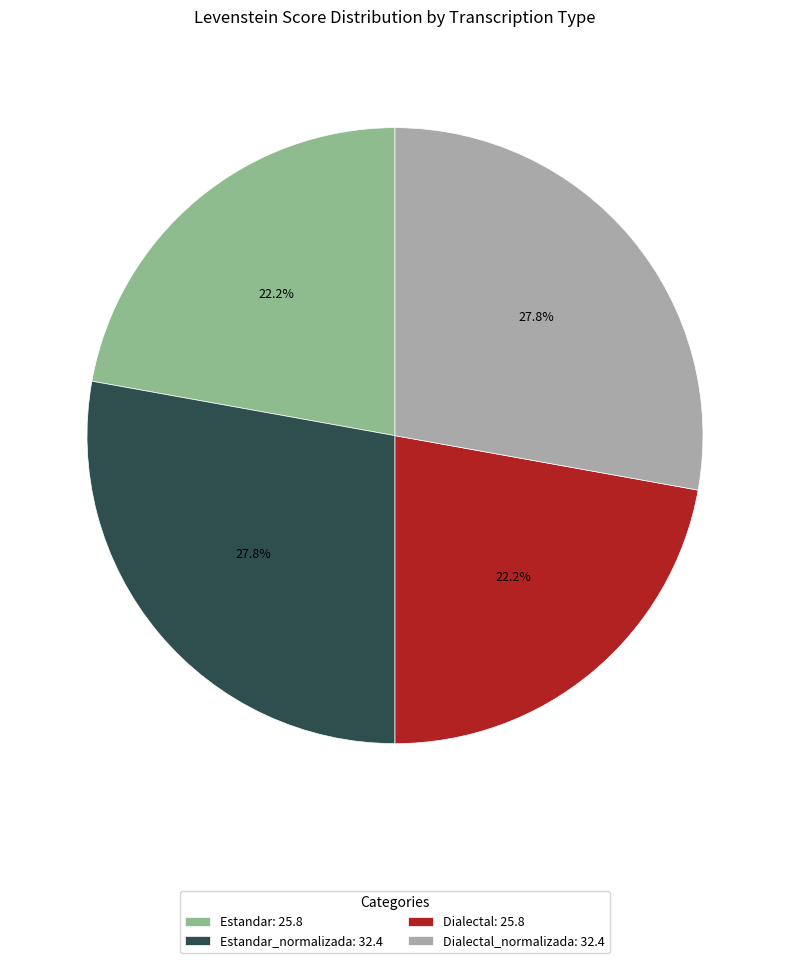

What percentage do Estandar_normalizada: 32.4 and Estandar: 25.8 together represent?

50.0%